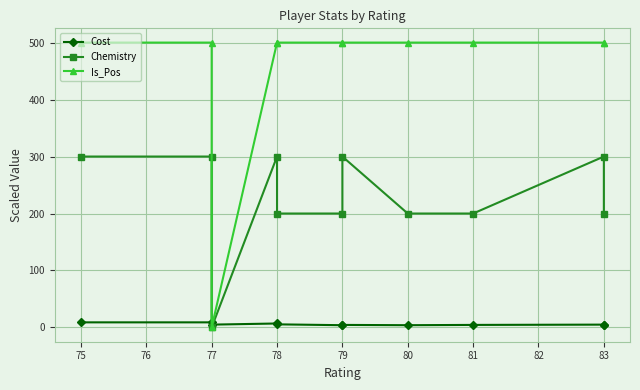

List the series in order of their overall mean, highest first.

Is_Pos, Chemistry, Cost